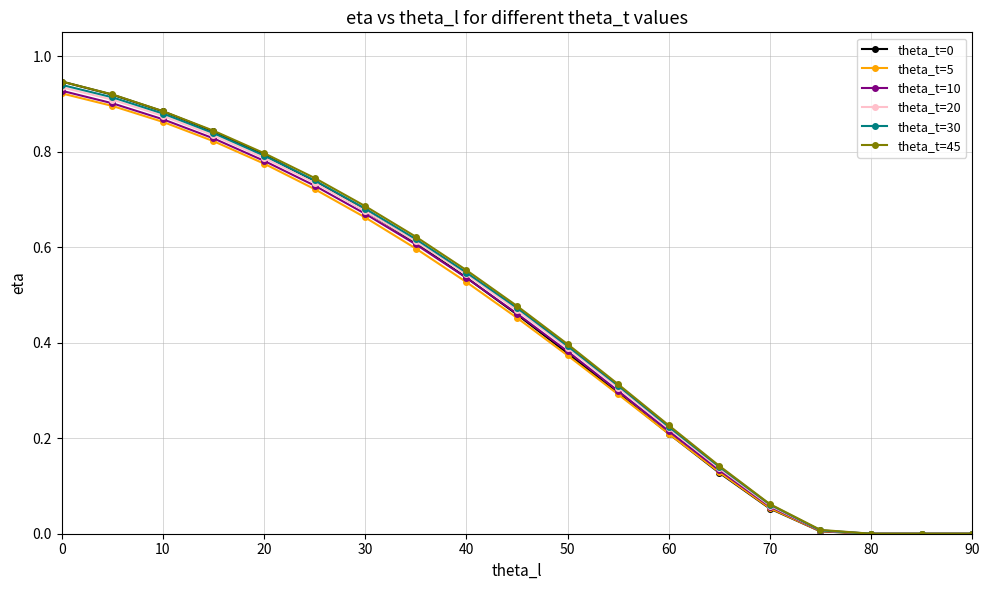

Count the number of data series in this chart.

6